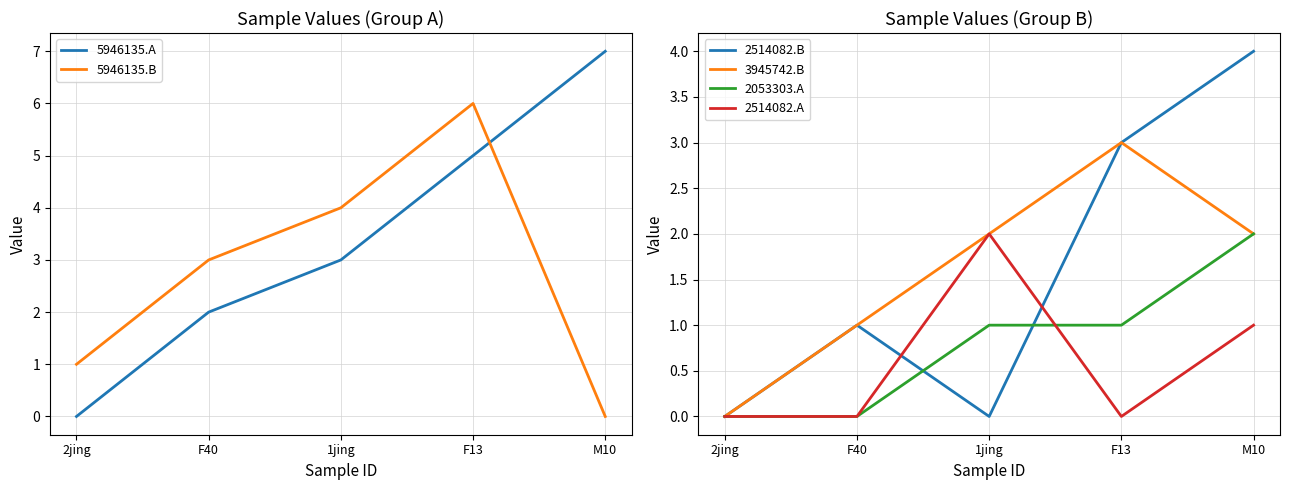

Reading left to right, transcribe all the data shown in this chart.

5946135.A: 2jing=0	F40=2	1jing=3	F13=5	M10=7
5946135.B: 2jing=1	F40=3	1jing=4	F13=6	M10=0
2514082.B: 2jing=0	F40=1	1jing=0	F13=3	M10=4
3945742.B: 2jing=0	F40=1	1jing=2	F13=3	M10=2
2053303.A: 2jing=0	F40=0	1jing=1	F13=1	M10=2
2514082.A: 2jing=0	F40=0	1jing=2	F13=0	M10=1